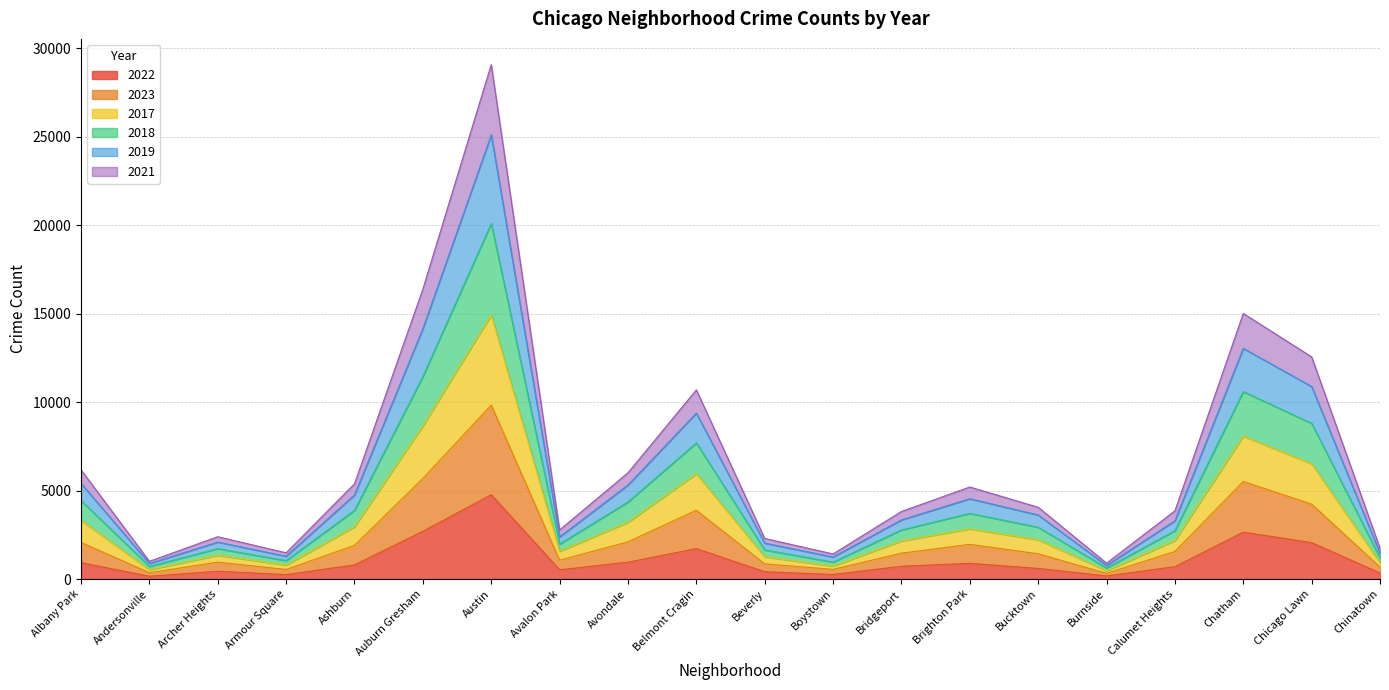

What is the total value across all series at Chicago Lawn?

12551